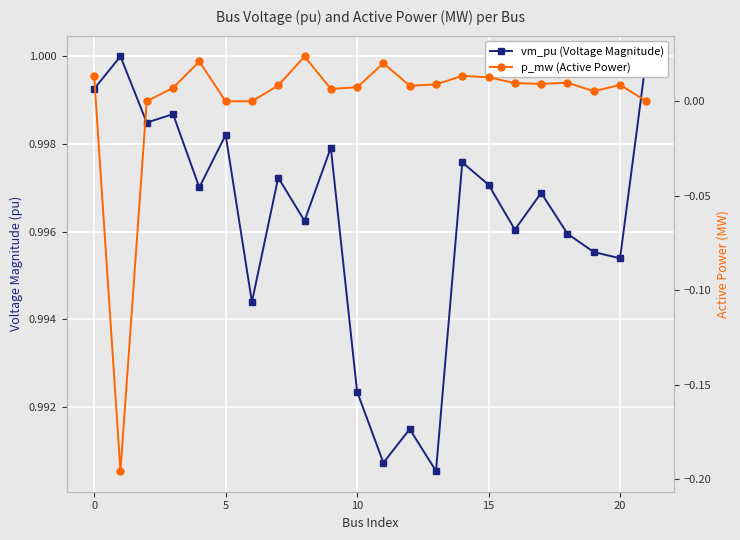

Between 21 and 13, which is larger?

21